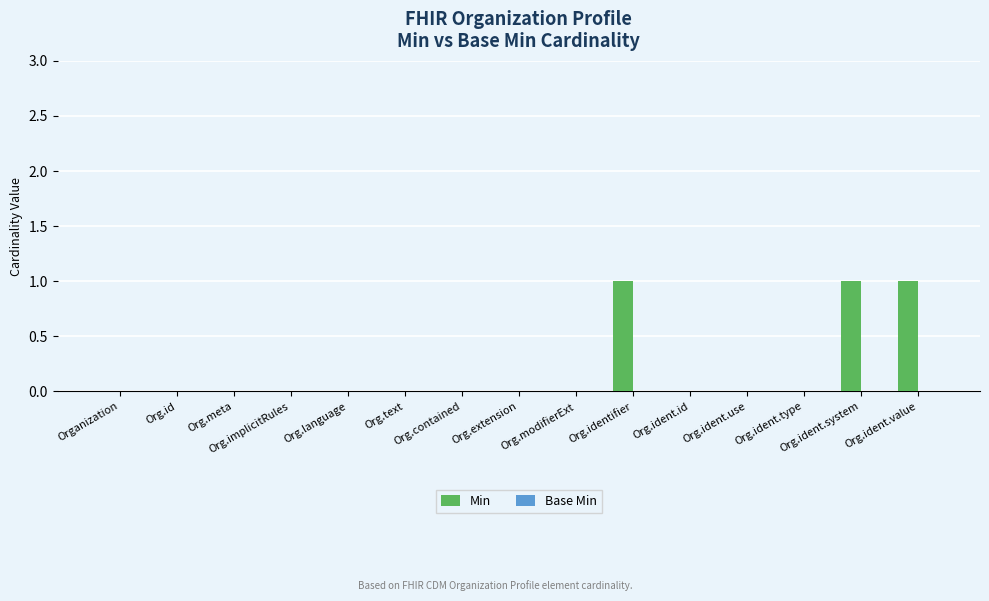

What is the sum of all values?

3